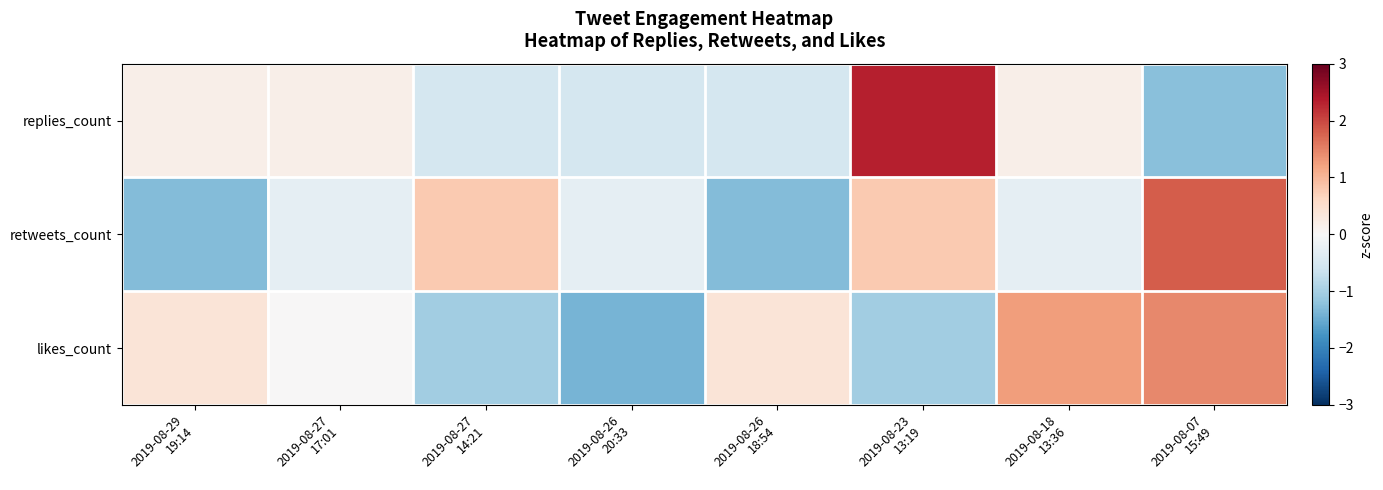

Reading left to right, extract all data points from this chart.

replies_count: 2019-08-29
19:14=0.2	2019-08-27
17:01=0.2	2019-08-27
14:21=-0.5	2019-08-26
20:33=-0.5	2019-08-26
18:54=-0.5	2019-08-23
13:19=2.3	2019-08-18
13:36=0.2	2019-08-07
15:49=-1.3
retweets_count: 2019-08-29
19:14=-1.3	2019-08-27
17:01=-0.3	2019-08-27
14:21=0.8	2019-08-26
20:33=-0.3	2019-08-26
18:54=-1.3	2019-08-23
13:19=0.8	2019-08-18
13:36=-0.3	2019-08-07
15:49=1.8
likes_count: 2019-08-29
19:14=0.4	2019-08-27
17:01=0.0	2019-08-27
14:21=-1.0	2019-08-26
20:33=-1.4	2019-08-26
18:54=0.4	2019-08-23
13:19=-1.0	2019-08-18
13:36=1.3	2019-08-07
15:49=1.4